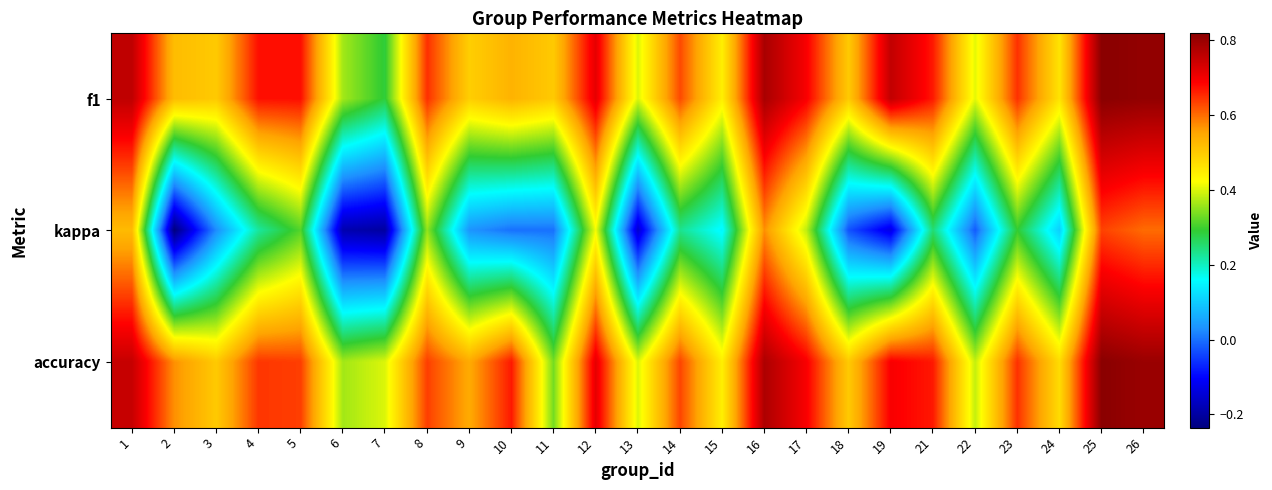

Rank the series at 15 from lowest to highest value.

kappa, f1, accuracy